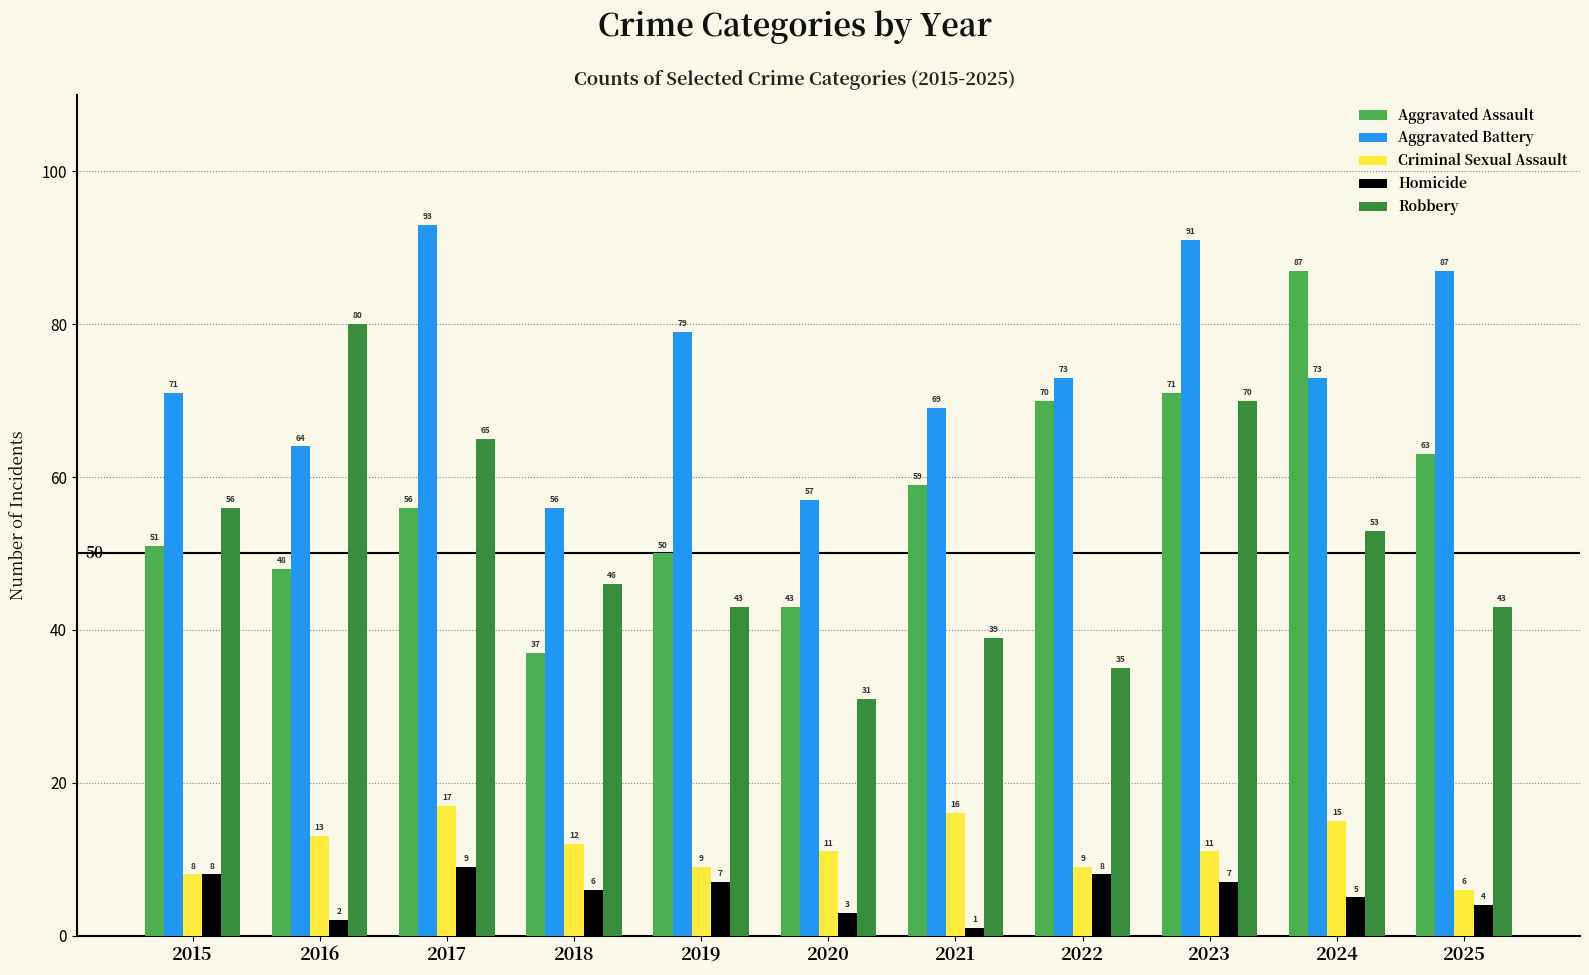

At how many categories does at least one series exceed 27?

11